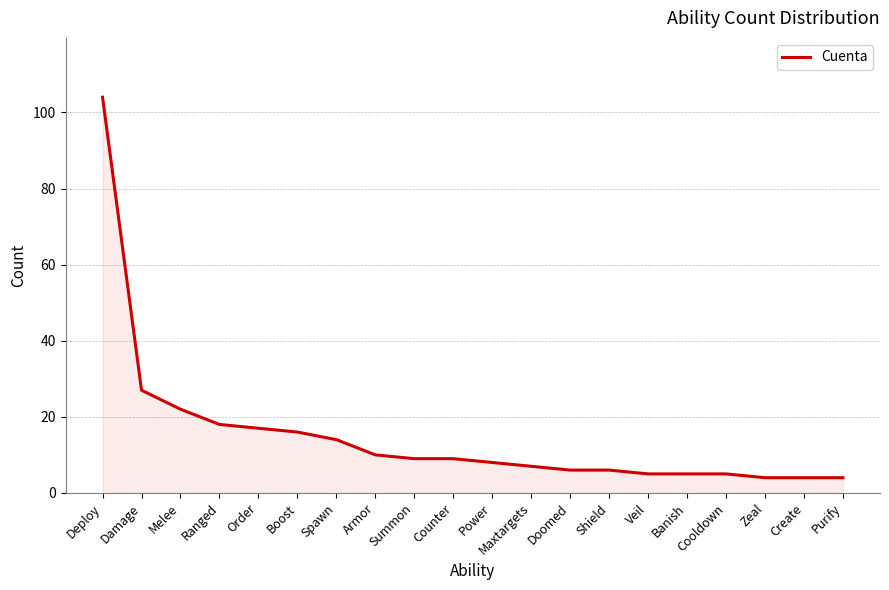

Where does the data first go above 9?

Deploy